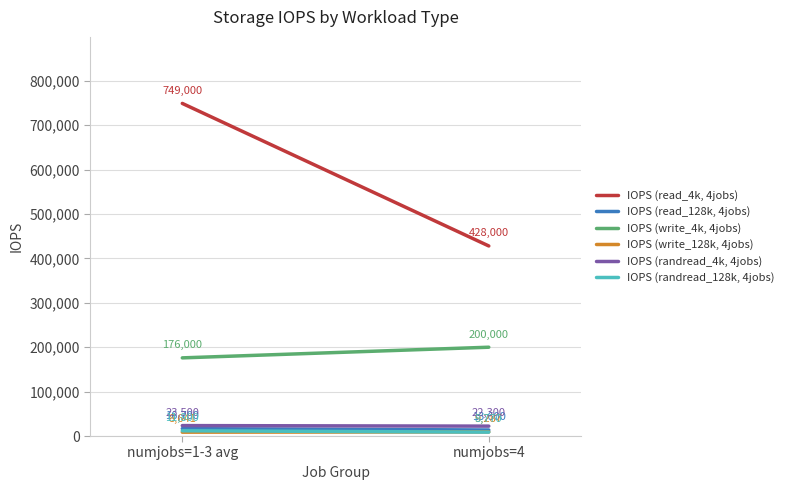

What is the label of the 2nd point from the left?

numjobs=4